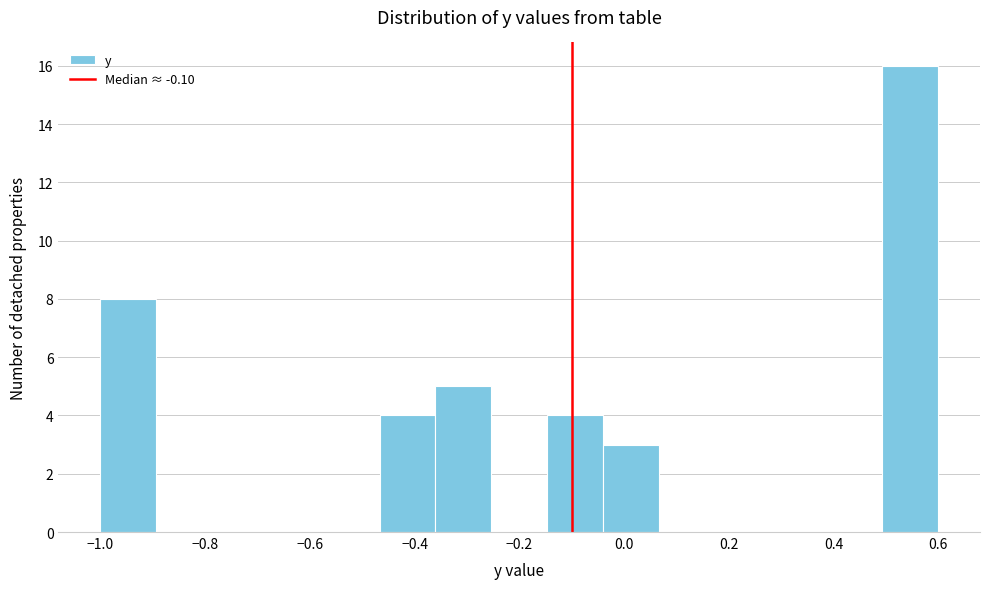

Reading left to right, list every bar in this chart as the range it spans on the x-axis followed by its height. Neither the bar edges nor the heights are printed on the chart, so give them approximately, as read against the axes.

-1.00 to -0.90: 8
-0.90 to -0.78: 0
-0.78 to -0.68: 0
-0.68 to -0.58: 0
-0.58 to -0.46: 0
-0.46 to -0.36: 4
-0.36 to -0.26: 5
-0.26 to -0.14: 0
-0.14 to -0.04: 4
-0.04 to 0.06: 3
0.06 to 0.18: 0
0.18 to 0.28: 0
0.28 to 0.38: 0
0.38 to 0.50: 0
0.50 to 0.60: 16